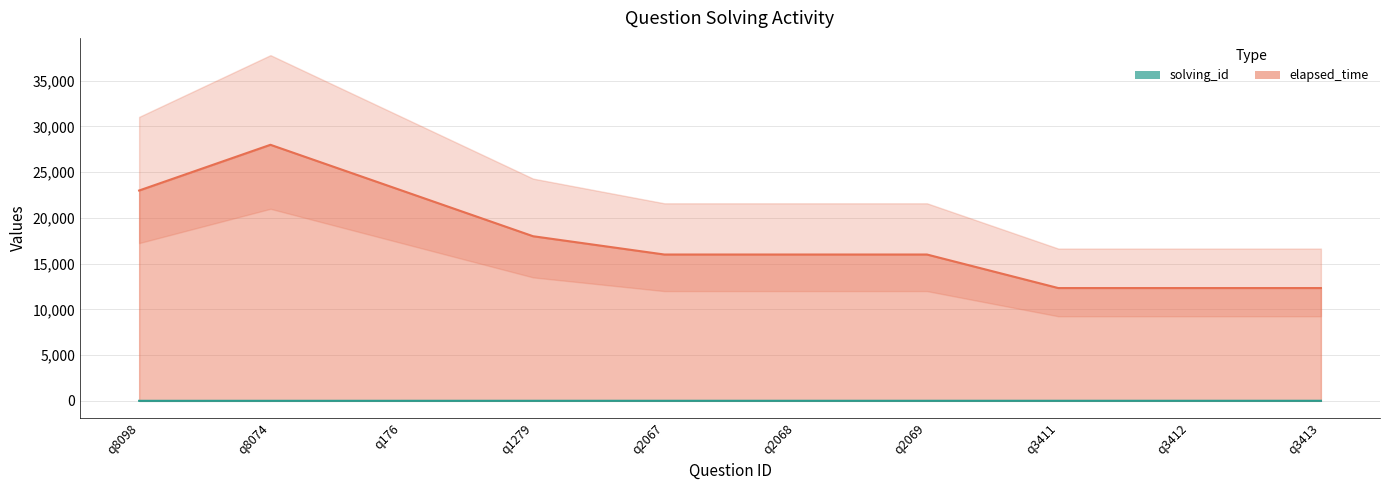

Rank the categories by solving_id value from highest to lowest.

q3411, q3412, q3413, q2067, q2068, q2069, q1279, q176, q8074, q8098